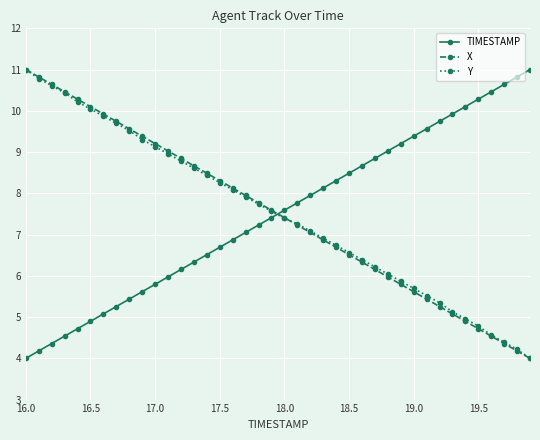

What is the maximum value shown in the chart?

11.0